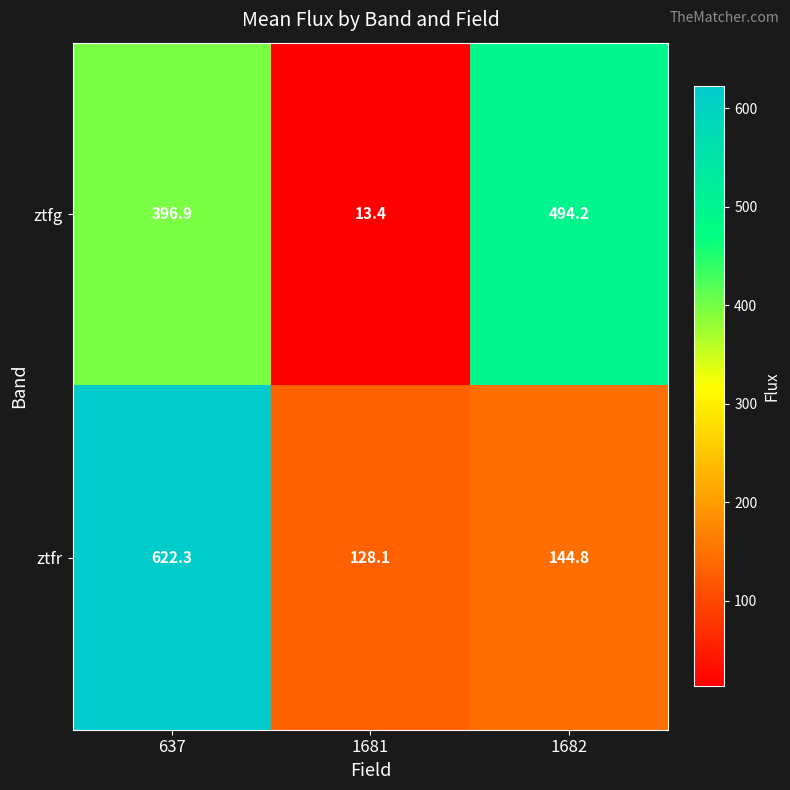

What is the average value of the ztfg series?

301.5